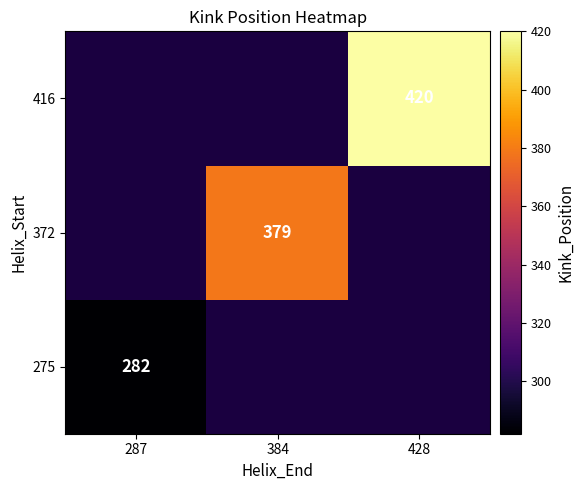

Between 384 and 428, which is larger?

428